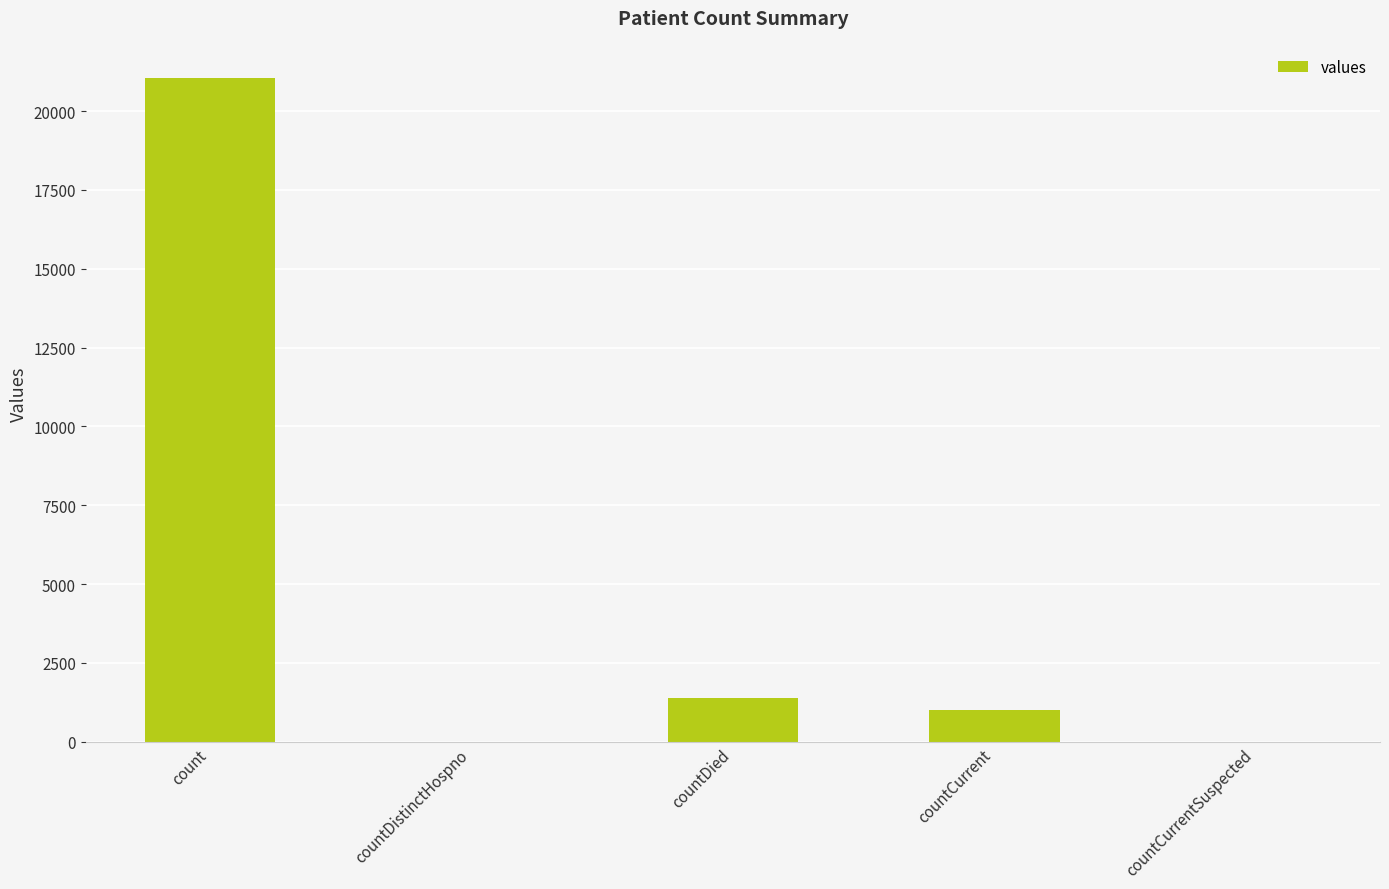

How many data points does each series have?

5